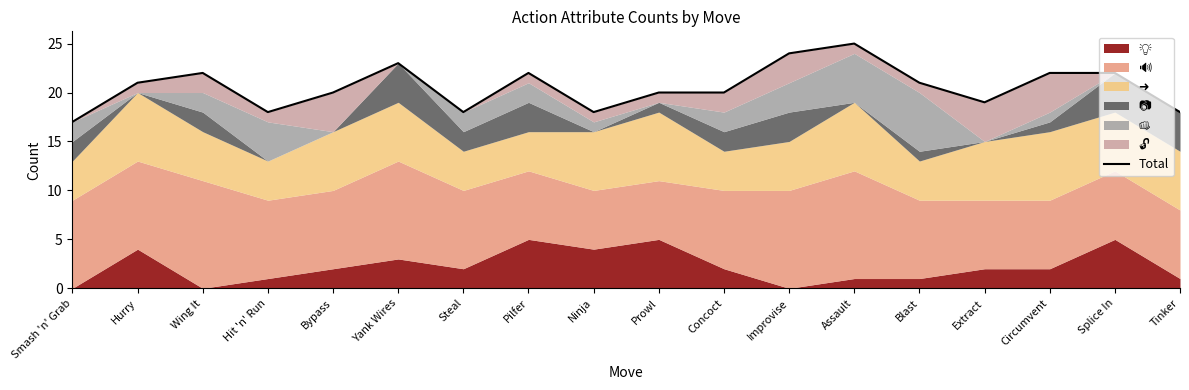

The chart shows a value of 19 at Extract. True or false?

True